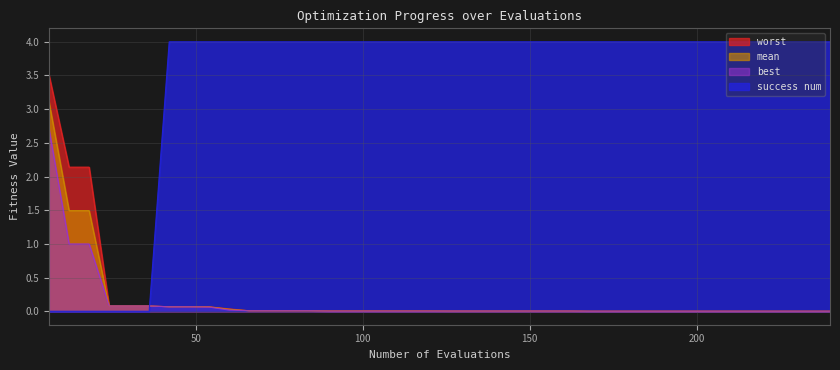

True or false: success num has more than 1 points higher than both neighbors.

False